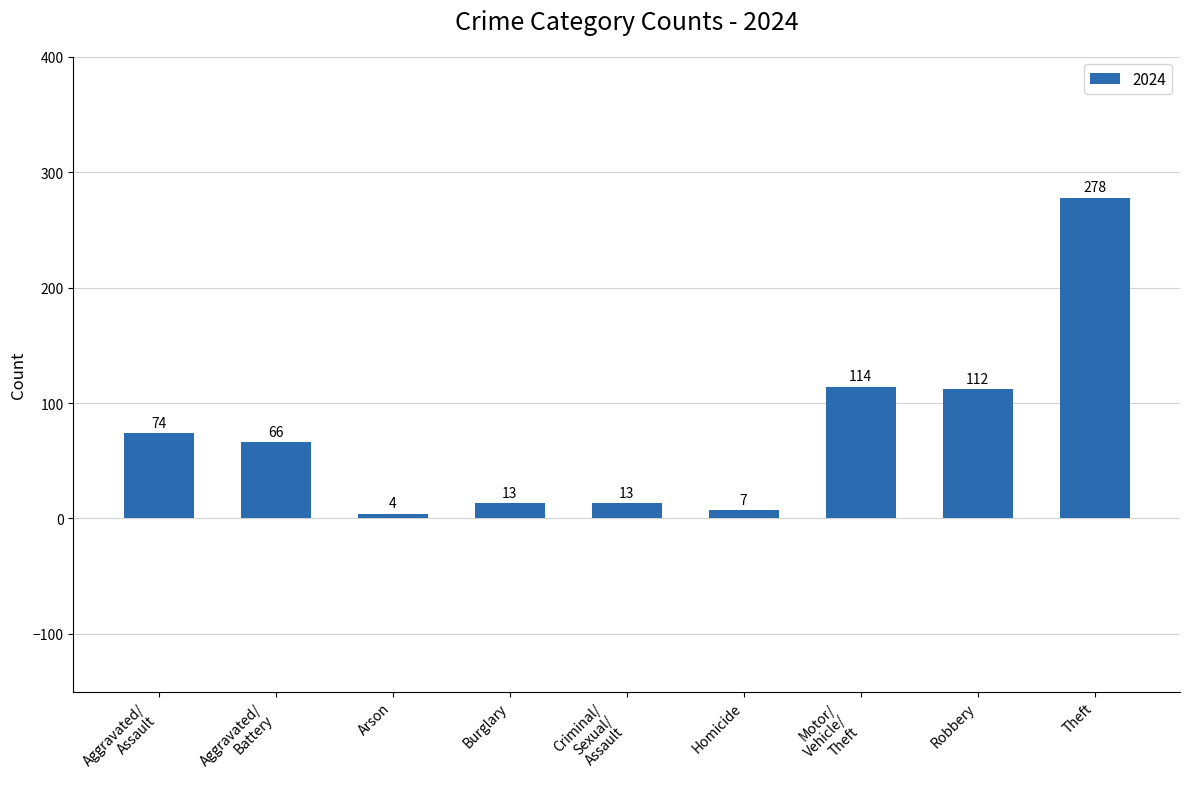

What is the label of the 4th bar from the right?

Homicide